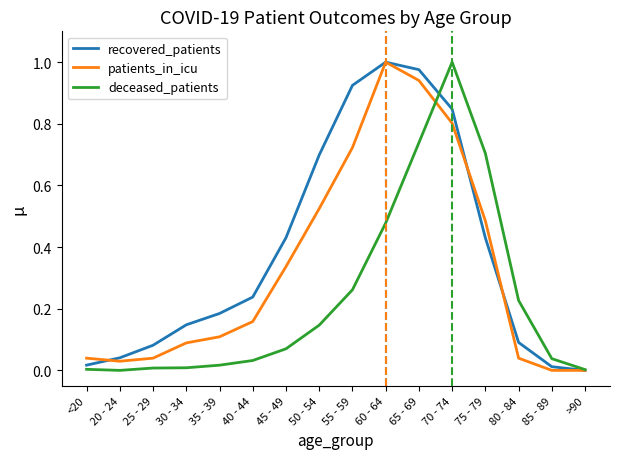

The deceased_patients series shows 0.0 at 35 - 39. True or false?

True